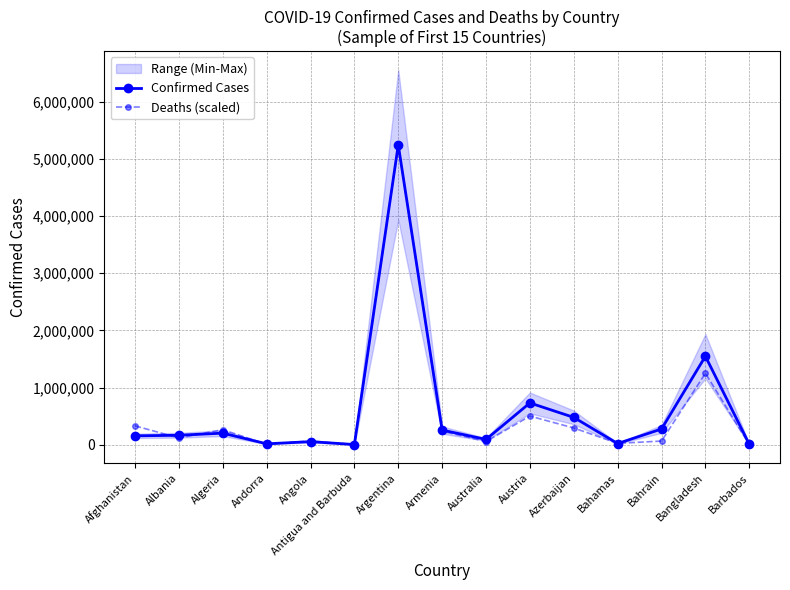

Which series ends up on top after the final intersection of Deaths (scaled) and Confirmed Cases?

Confirmed Cases